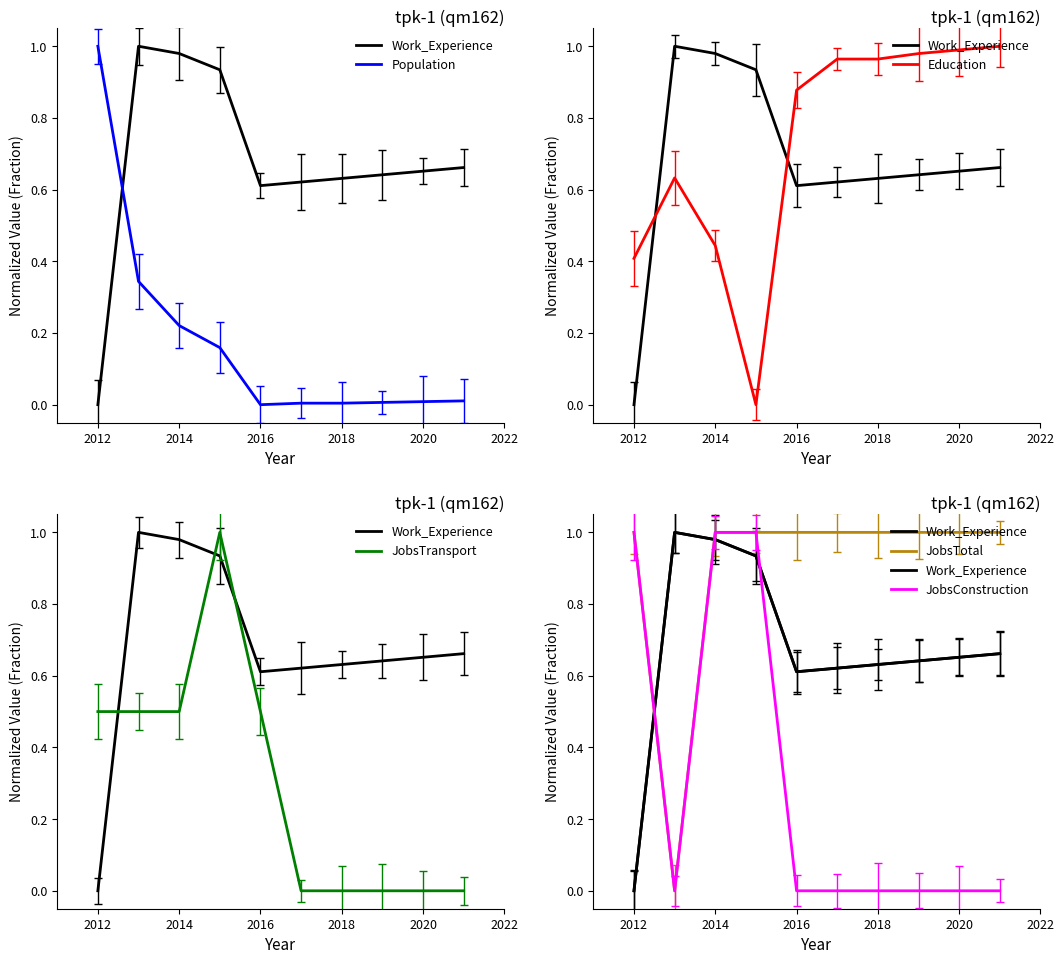

Is it true that JobsTotal equals 0 at 2020?

False